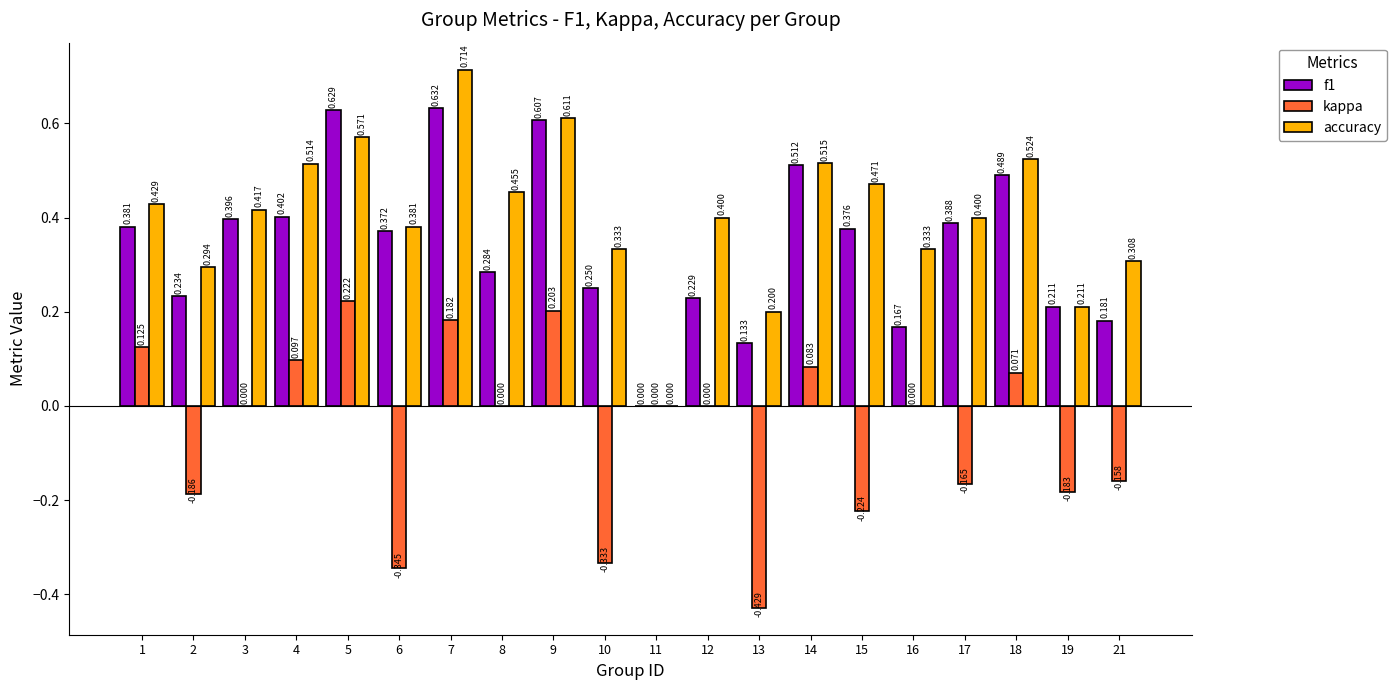

Which series changed the most between 11 and 21?

accuracy